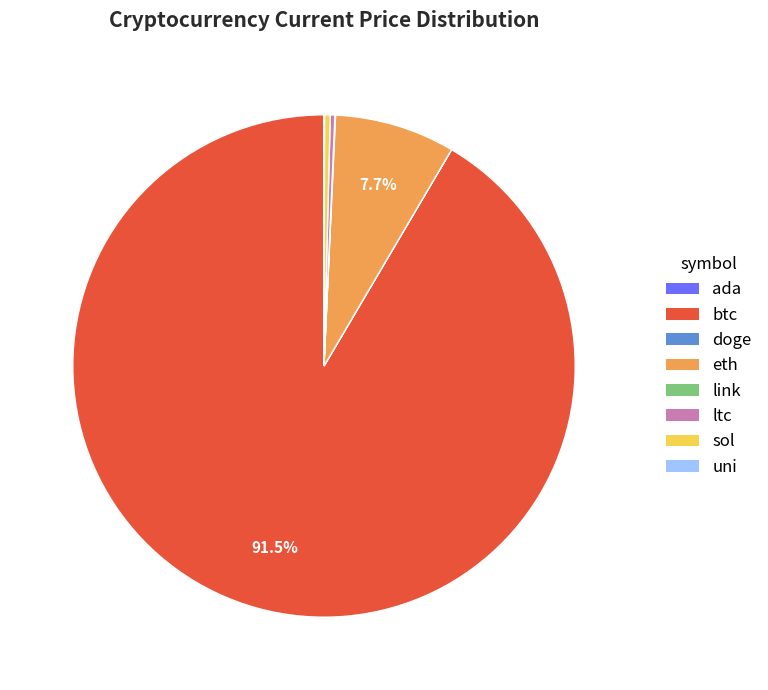

Which slice is the largest?

btc